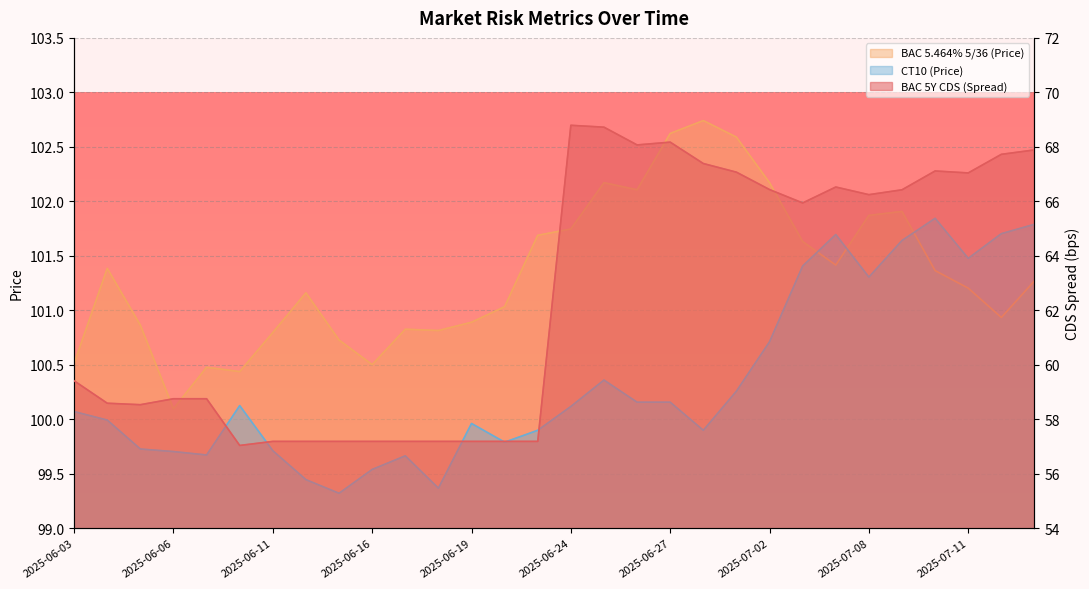

How many values in the BAC 5.464% 5/36 (Price) series exceed 101?

18